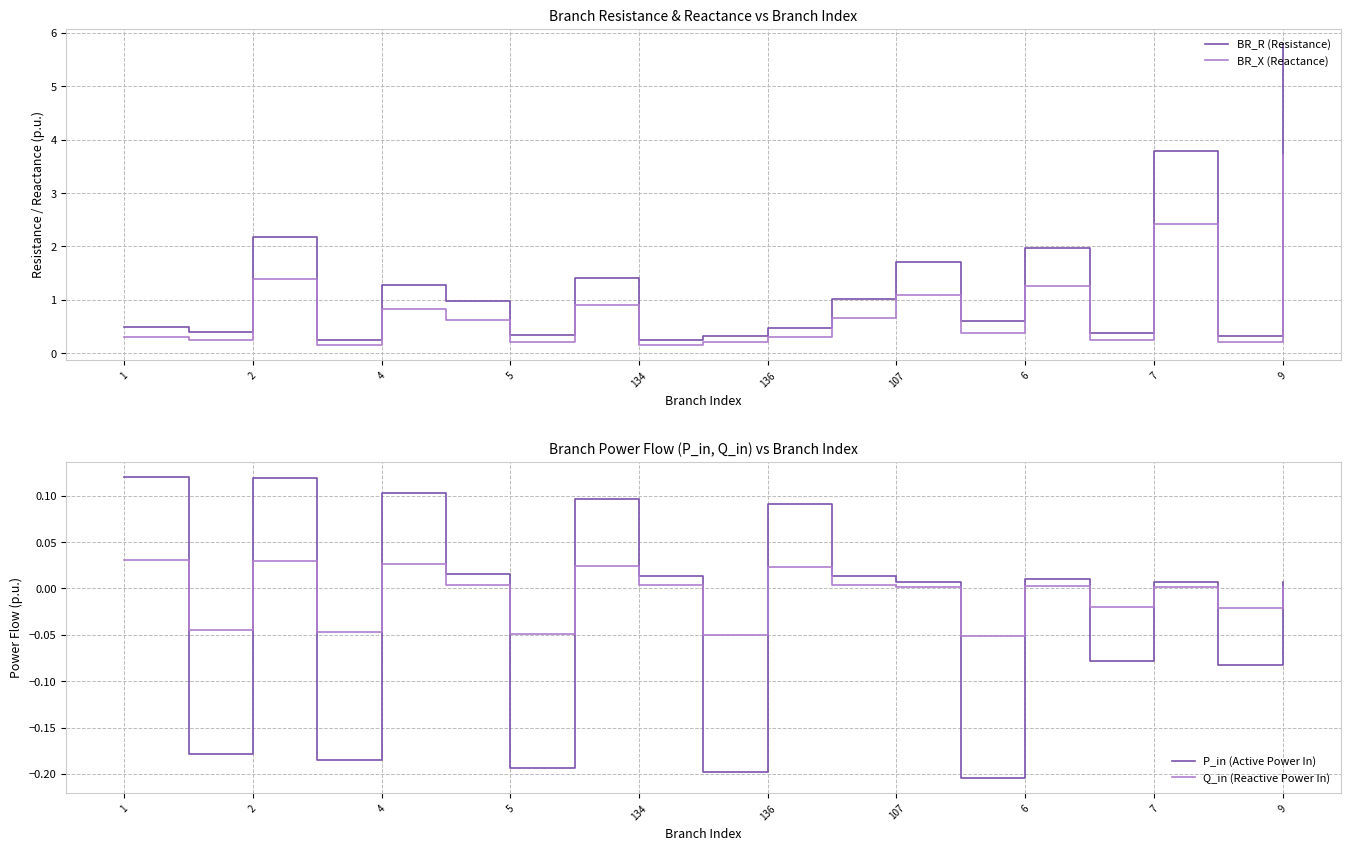

At which label does Q_in (Reactive Power In) first exceed 0?

1